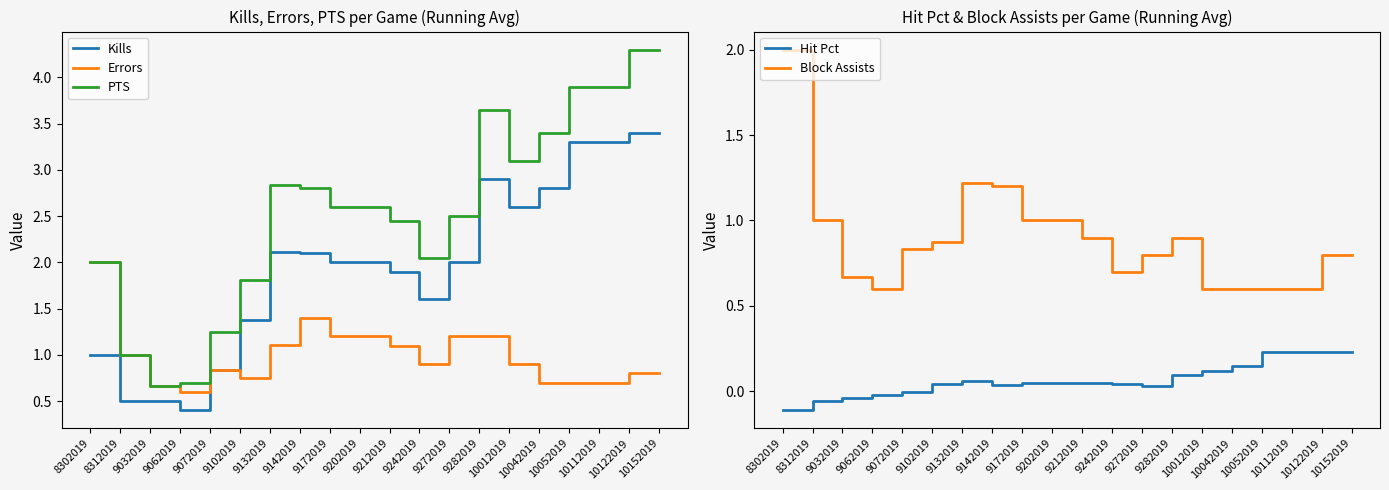

List the series in order of their peak value, highest first.

PTS, Kills, Errors, Block Assists, Hit Pct